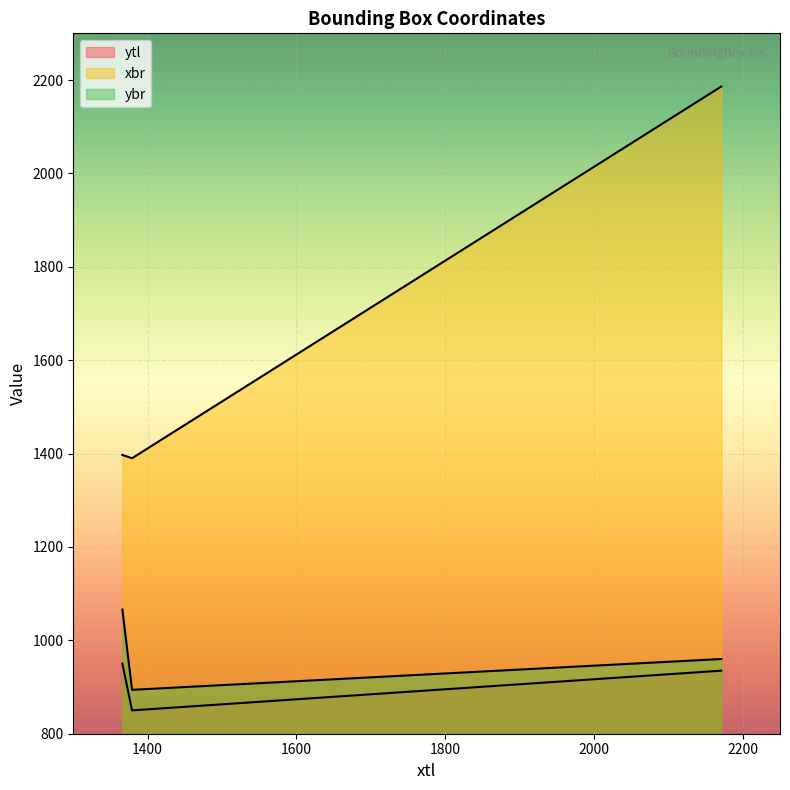

At how many categories does at least one series exceed 1374?

3